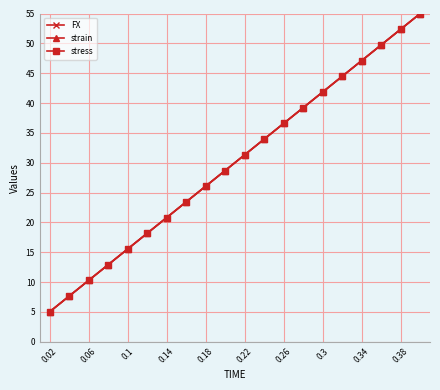

What is the smallest value displayed?

5.0